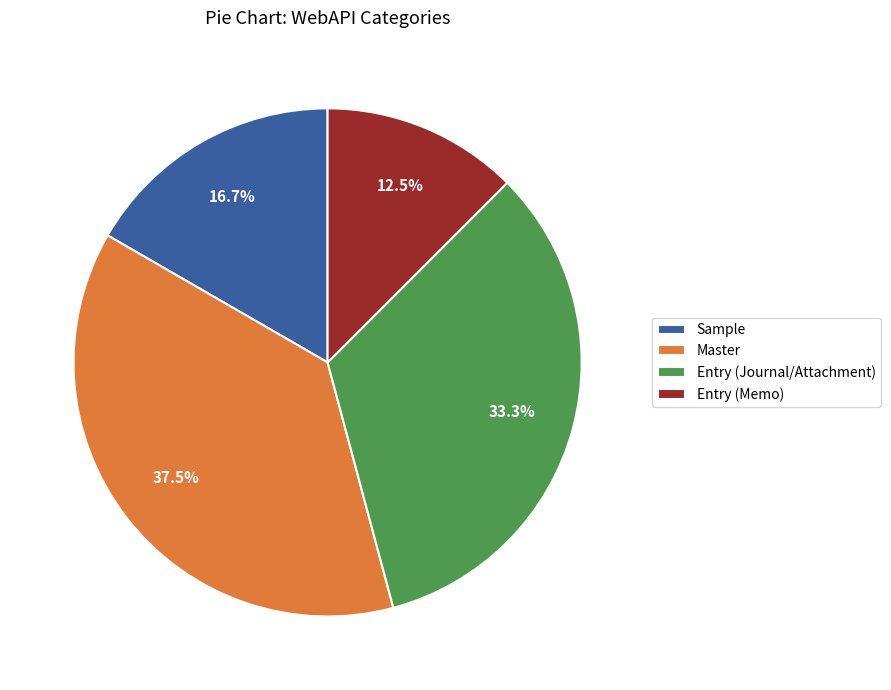

To the nearest percent, what is the difference between the largest and smallest slice percentages?

25%